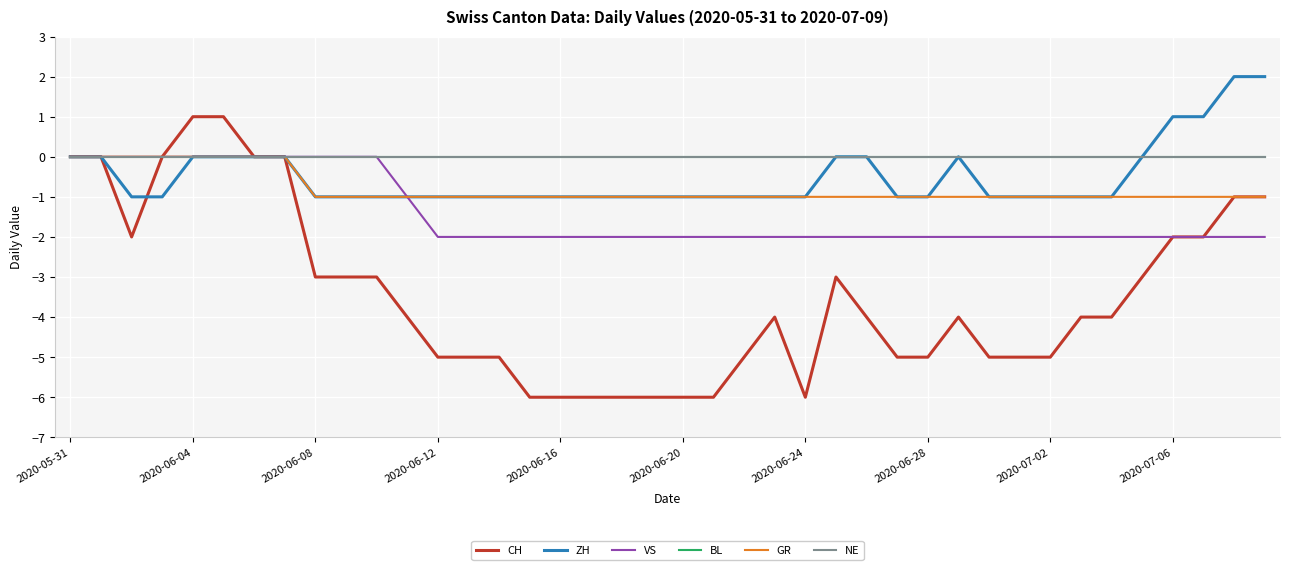

Does the chart display data point markers on the line(s)?

No